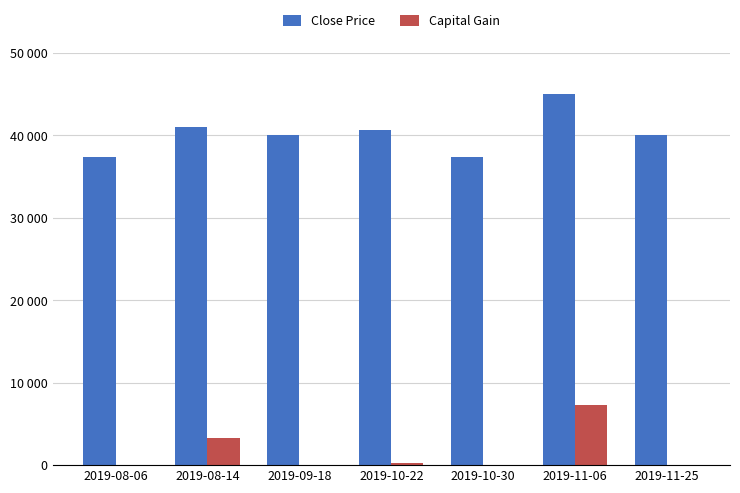

Which category has the highest value in the Capital Gain series?

2019-11-06